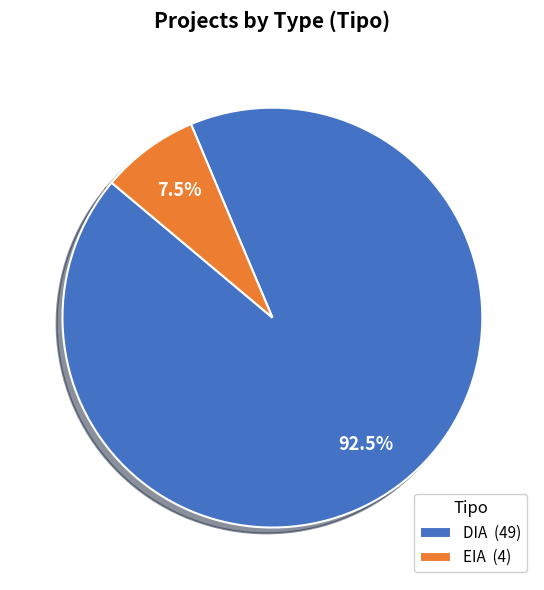

Which has a higher value, DIA (49) or EIA (4)?

DIA (49)